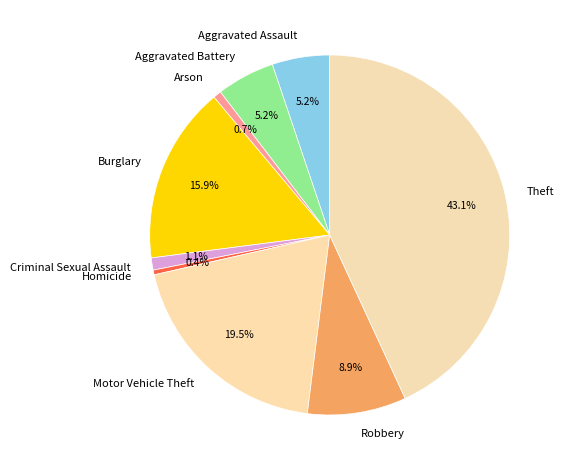

Count the number of slices in the pie.

9